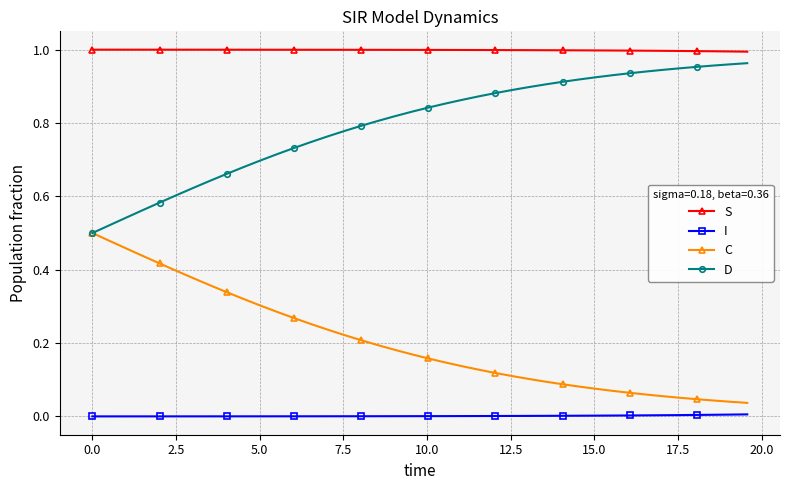

Which series has the largest total across all categories?

S